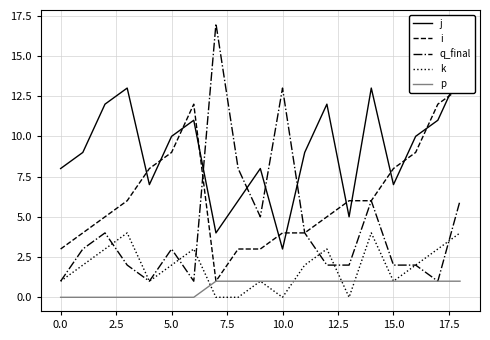

What is the value of the j point at the 19th from the left?

14